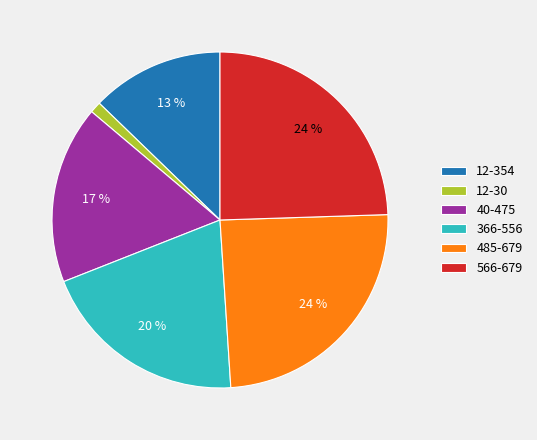

How many slices are in this pie chart?

6